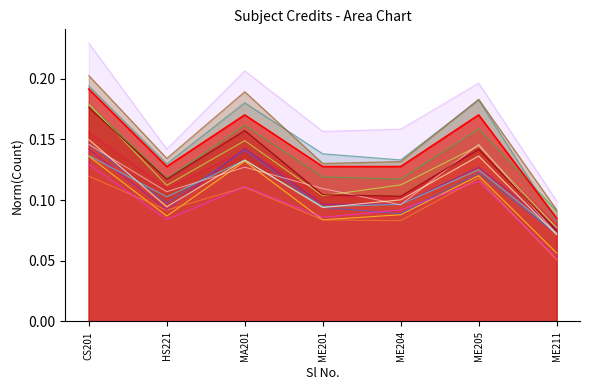

What is the value of the 4th point from the left?

0.1